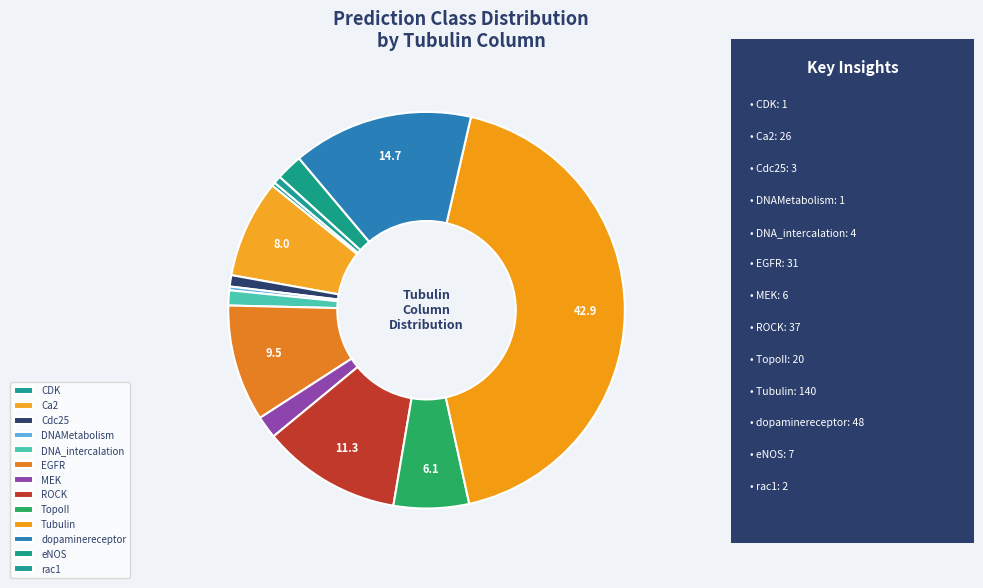

Which category has the biggest portion of the pie?

Tubulin